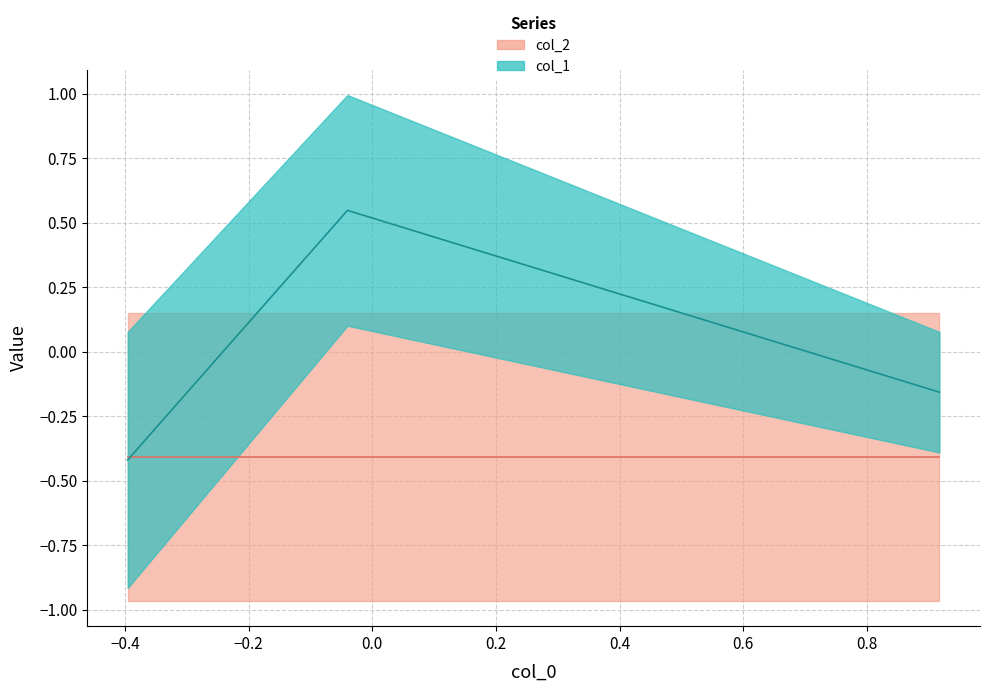

What are all the series names shown in the legend?

col_1, col_2